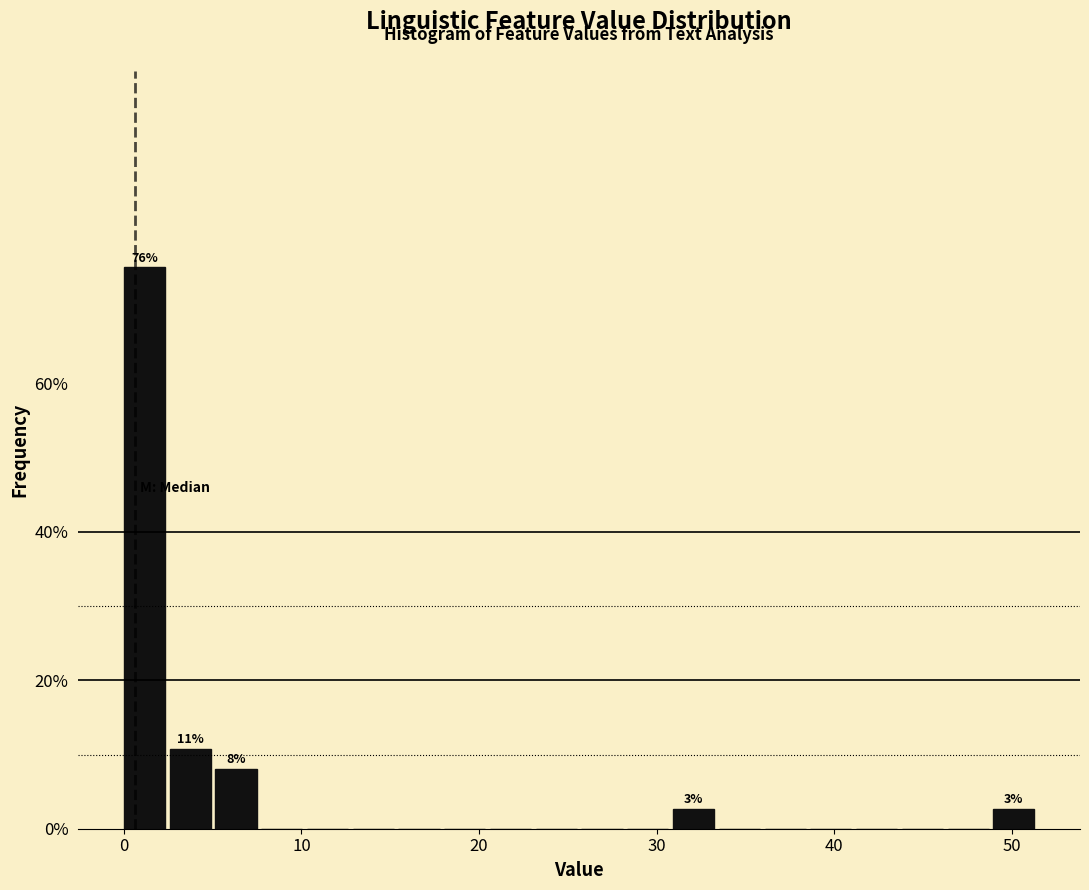

Read against the x-axis, roughly where is the centre of the tallest bar?

1